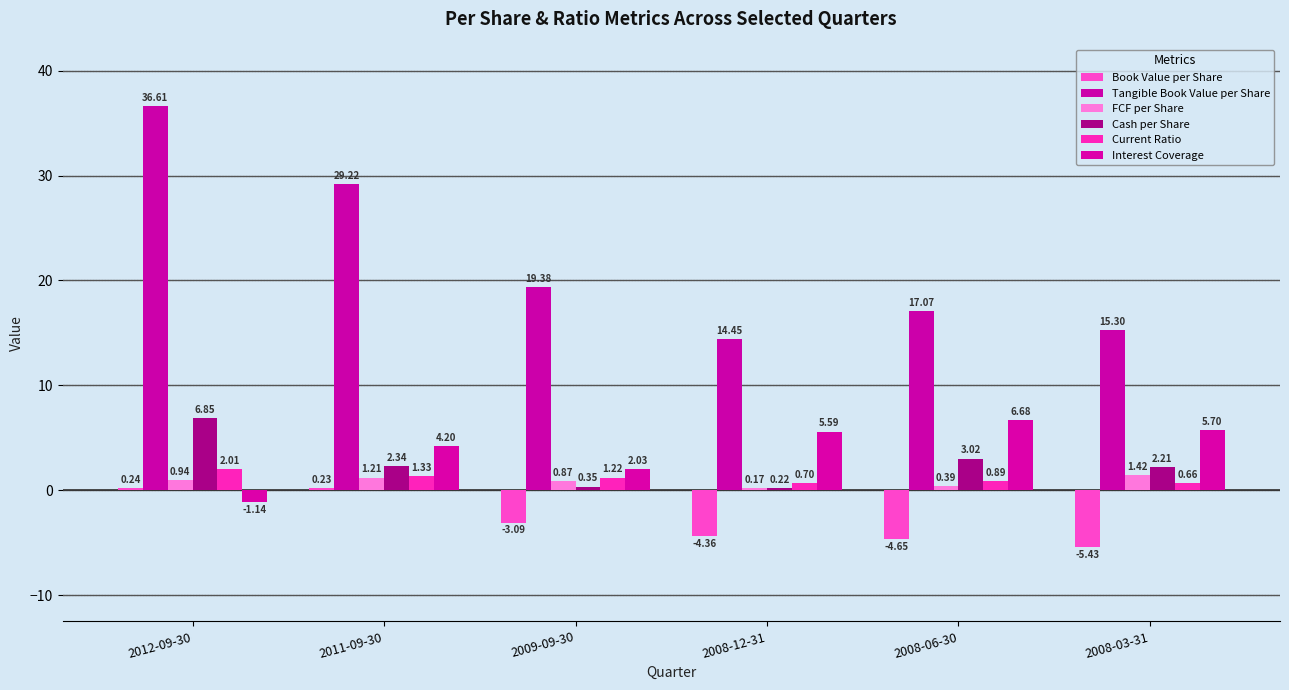

Which series has the largest total across all categories?

Tangible Book Value per Share